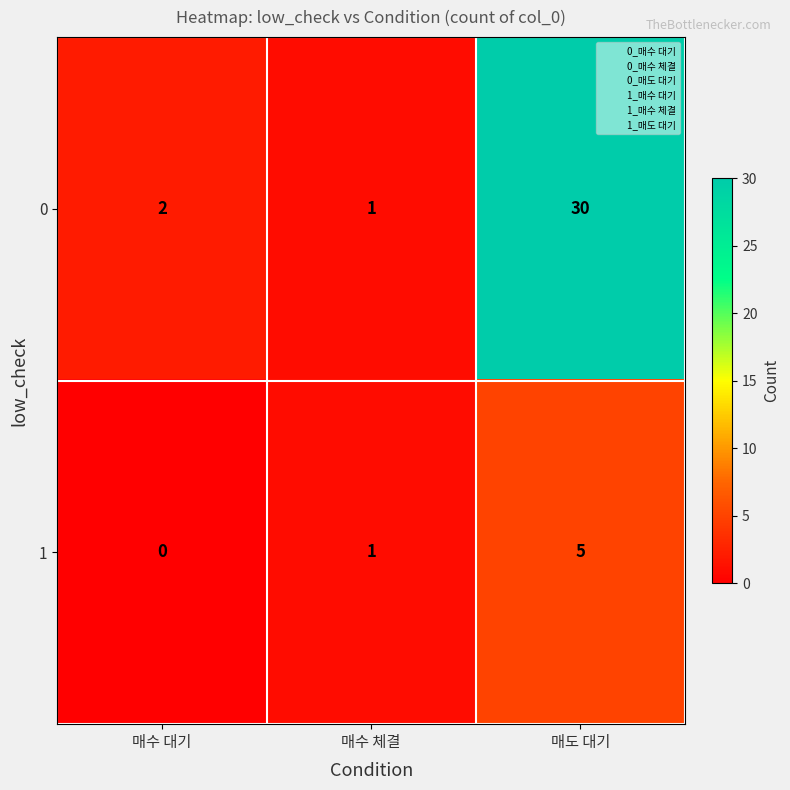

How many 1 values are between 0 and 5?

3